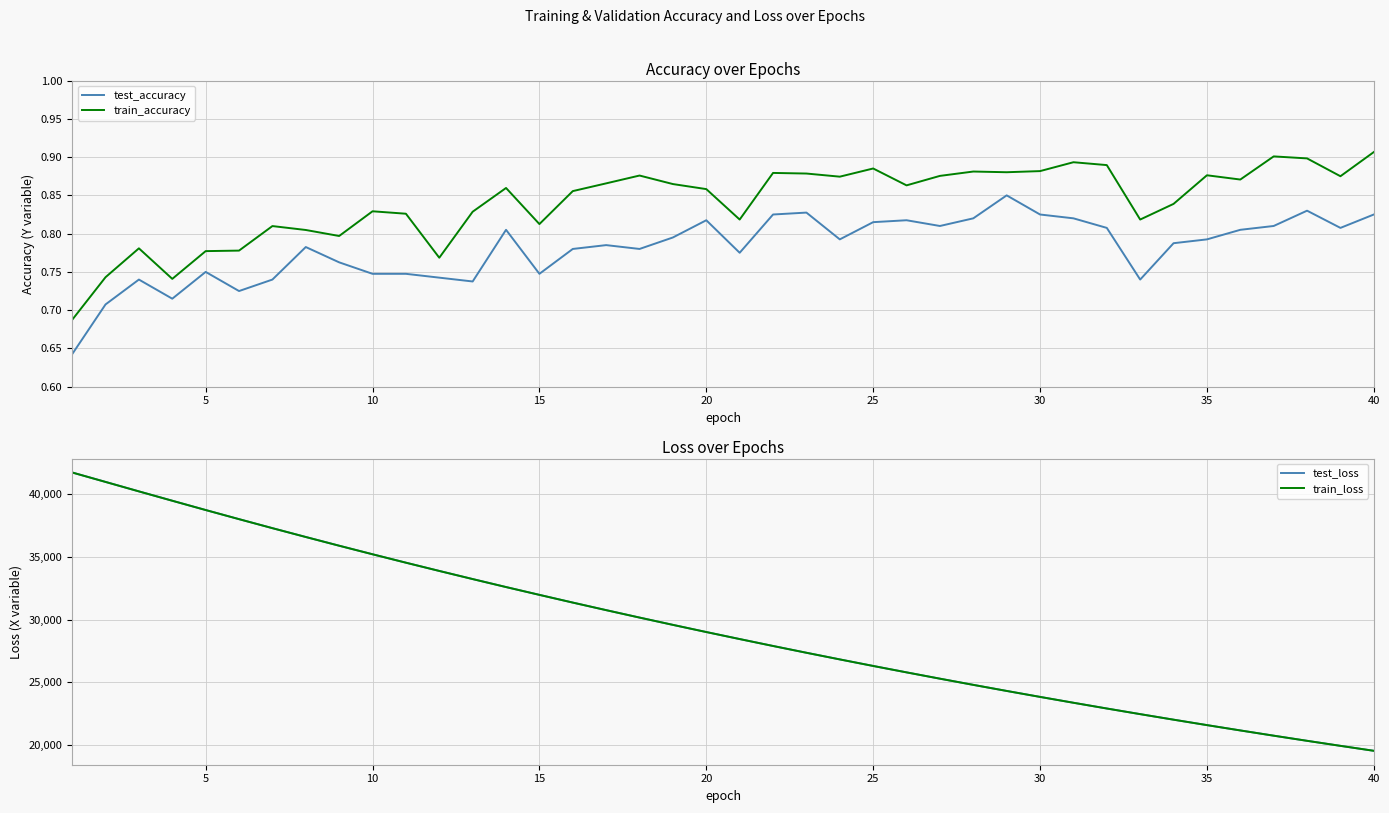

True or false: train_accuracy and train_loss intersect in this chart.

False